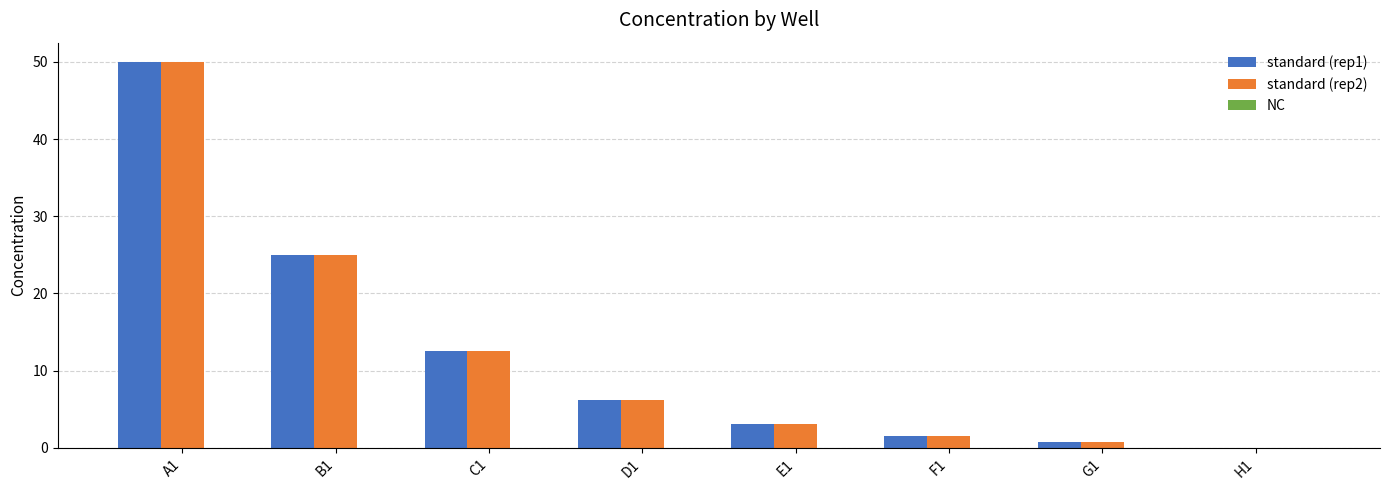

Is the value of standard (rep1) at C1 greater than the value of standard (rep2) at F1?

Yes